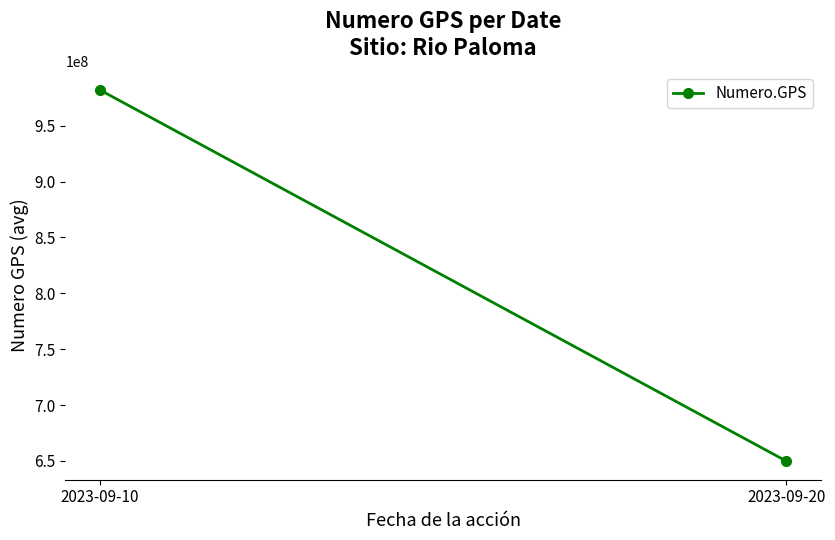

What is the change in value from 2023-09-10 to 2023-09-20?

-332416186